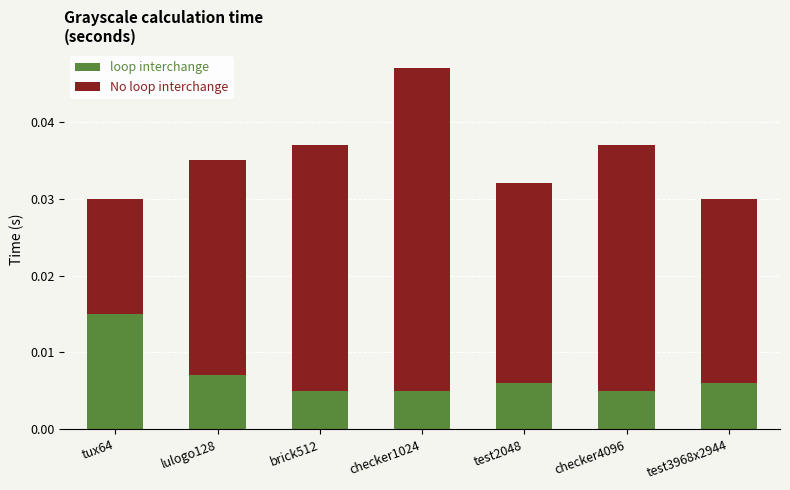

At which category is the sum across all series the highest?

checker1024